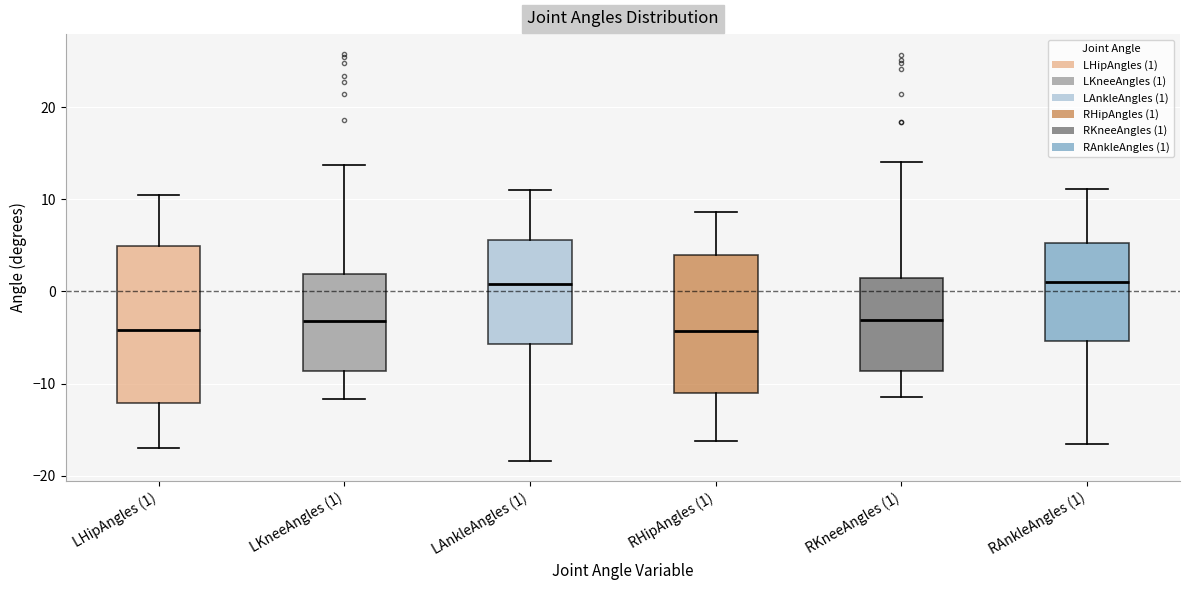

Where is the lower edge of the box for RAnkleAngles (1) on the y-axis? The values are not printed on the chart, so give them approximately, as read against the axis.

-5